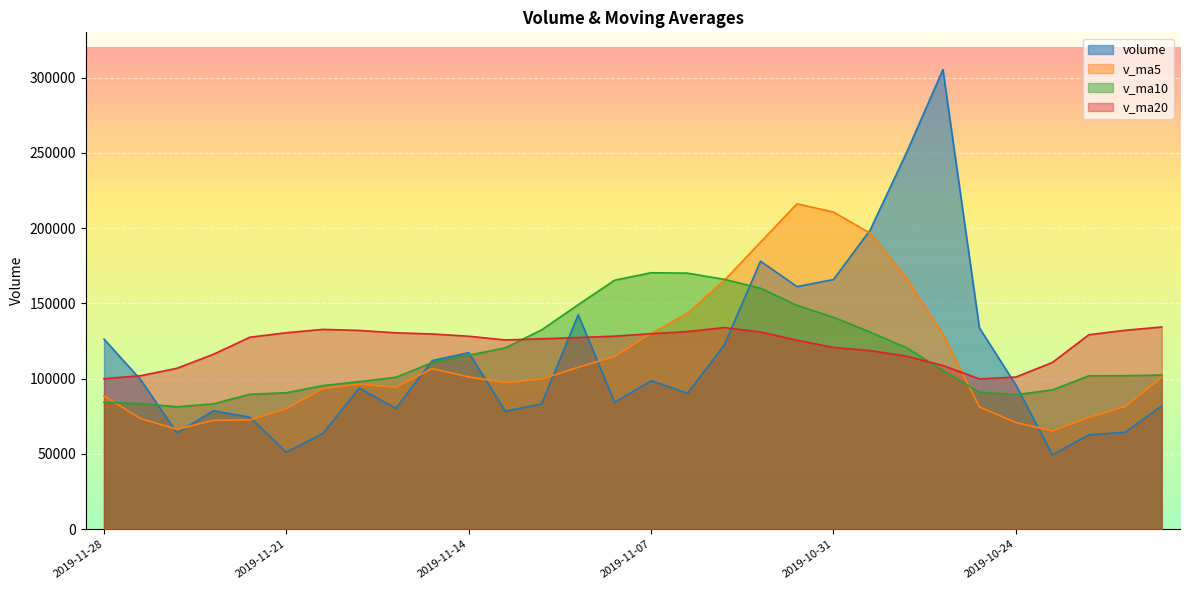

In v_ma20, how many points are higher than both neighbors (excluding endpoints)?

2